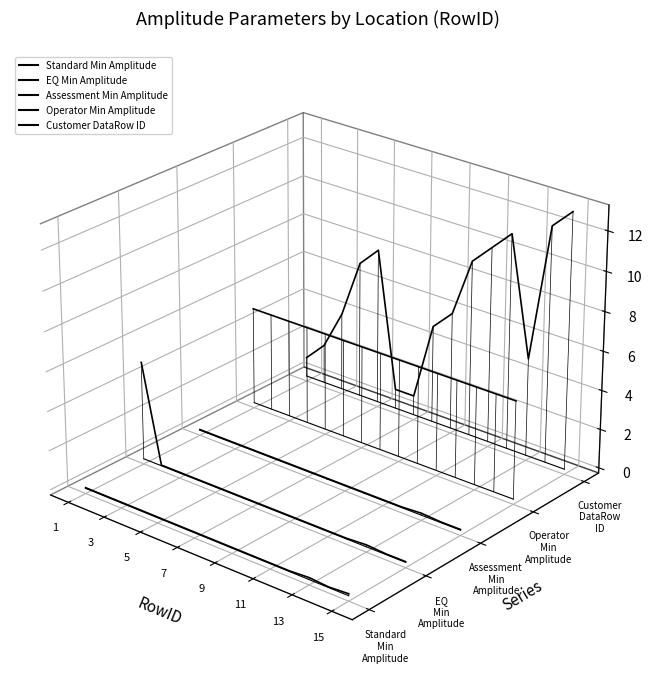

Is it true that Operator Min Amplitude equals -0.0 at 1?

False